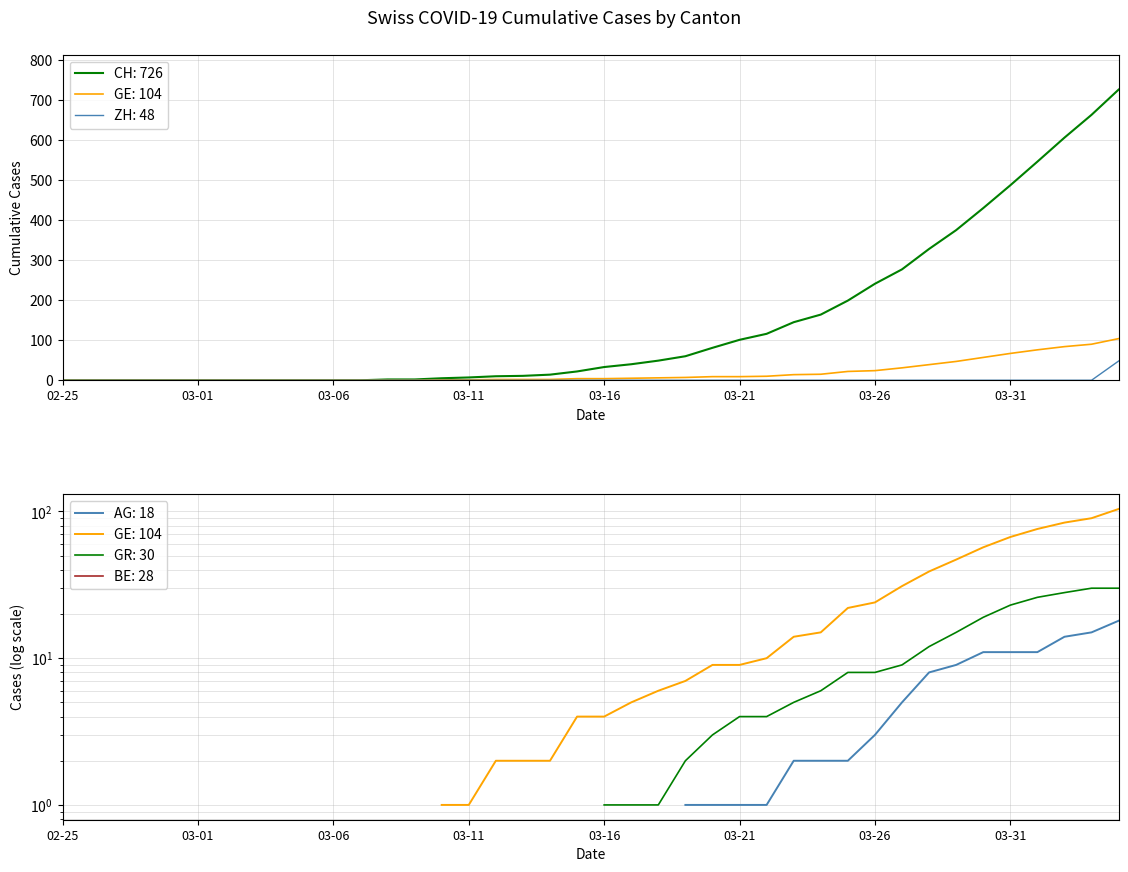

True or false: ZH and GE cross at least once.

False